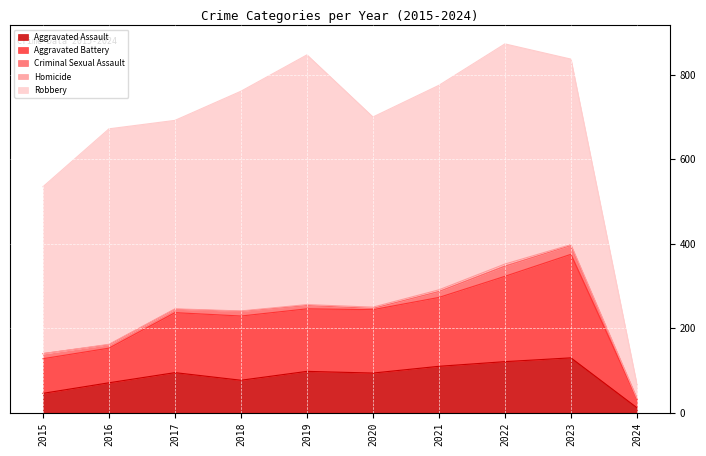

Which series has the largest total across all categories?

Robbery